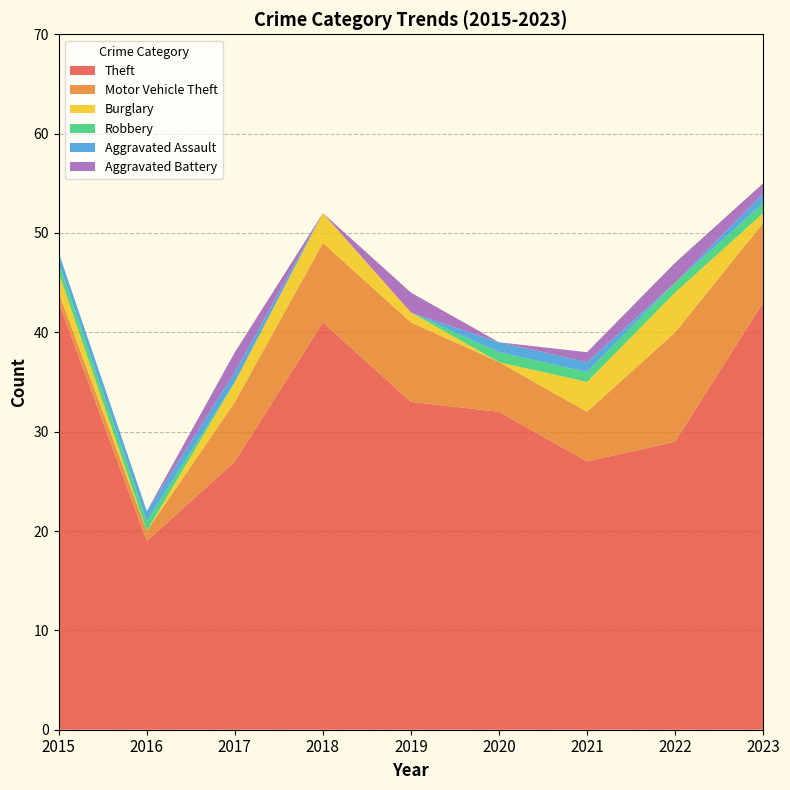

Reading right to left, what are all the values shown in this chart?

Theft: 43	29	27	32	33	41	27	19	43
Motor Vehicle Theft: 8	11	5	5	8	8	6	1	1
Burglary: 1	4	3	0	1	3	2	0	2
Robbery: 1	1	1	1	0	0	0	1	1
Aggravated Assault: 1	0	1	1	0	0	1	1	1
Aggravated Battery: 1	2	1	0	2	0	2	0	0